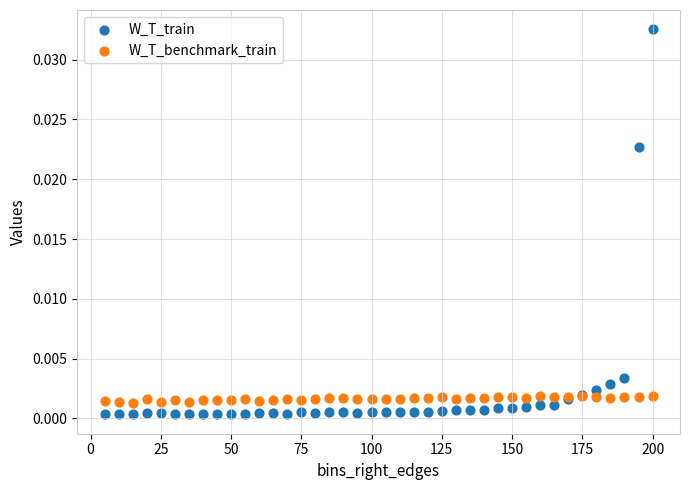

Which series contains the lowest Y value?

W_T_train